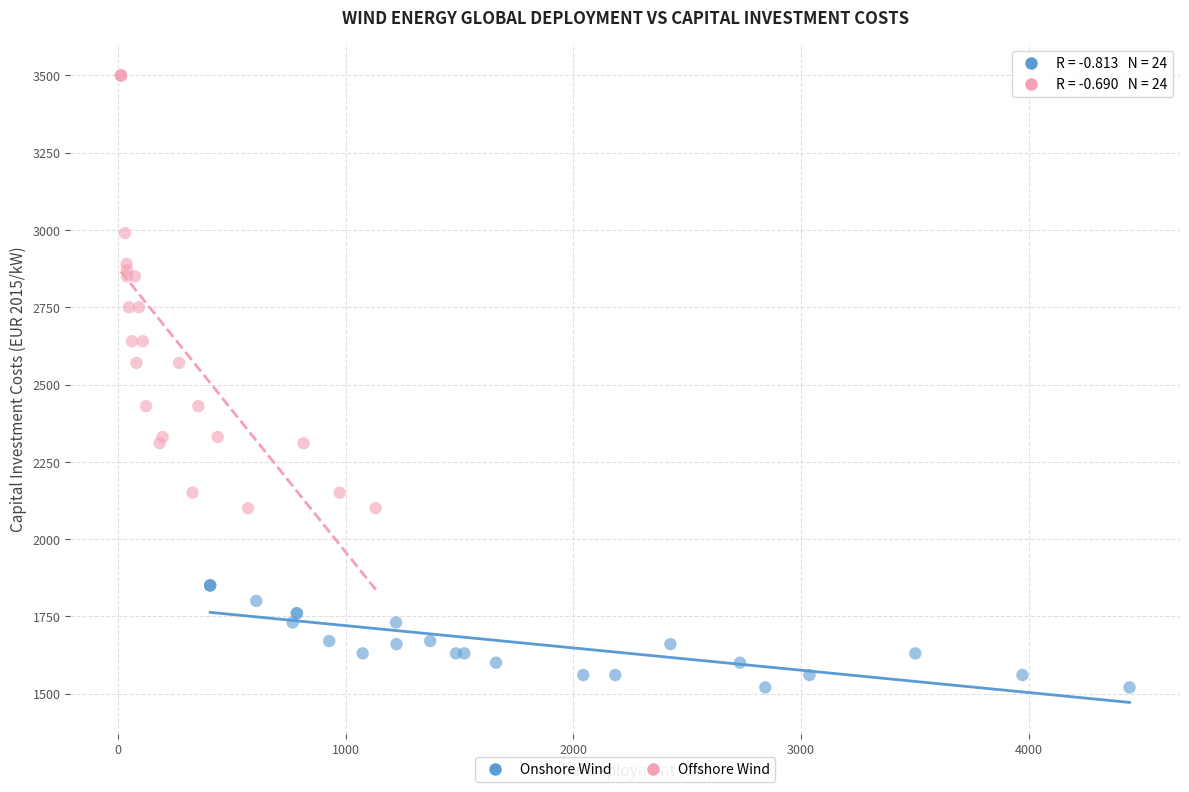

Which series has the widest spread of Y values?

Offshore Wind